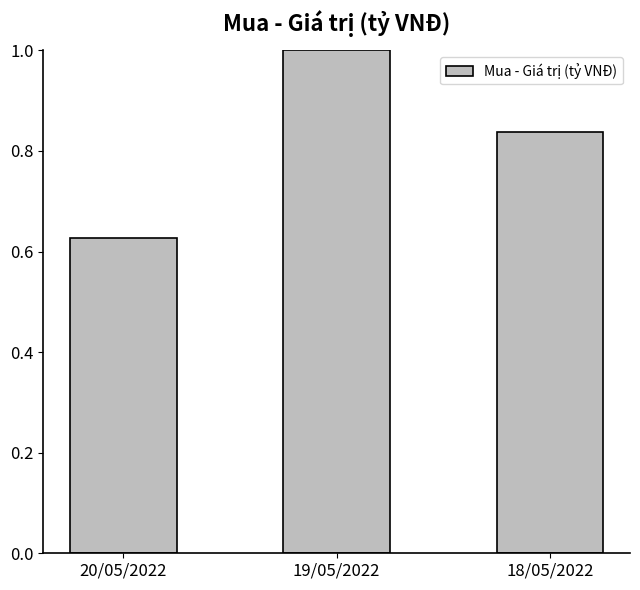

What is the sum of all values?

2.5